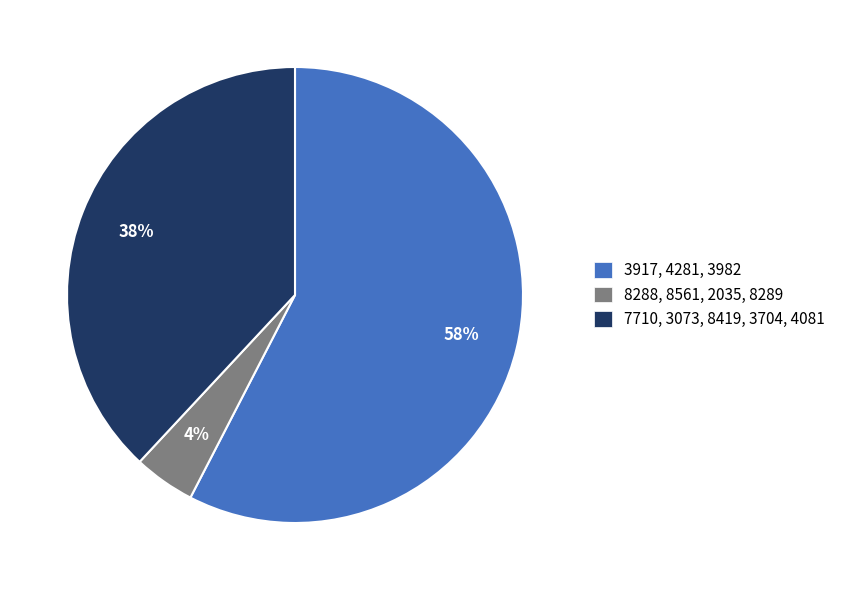

To the nearest percent, what is the average slice percentage?

33%